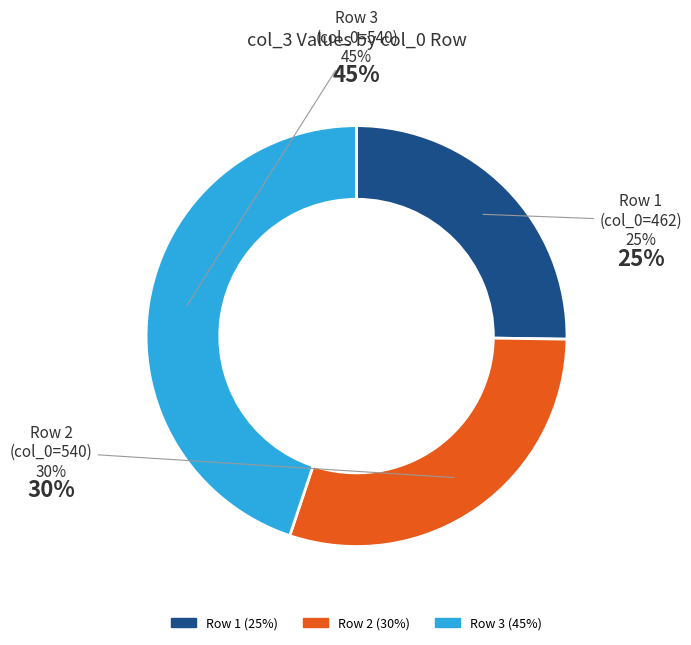

Which category has the smallest portion of the pie?

462